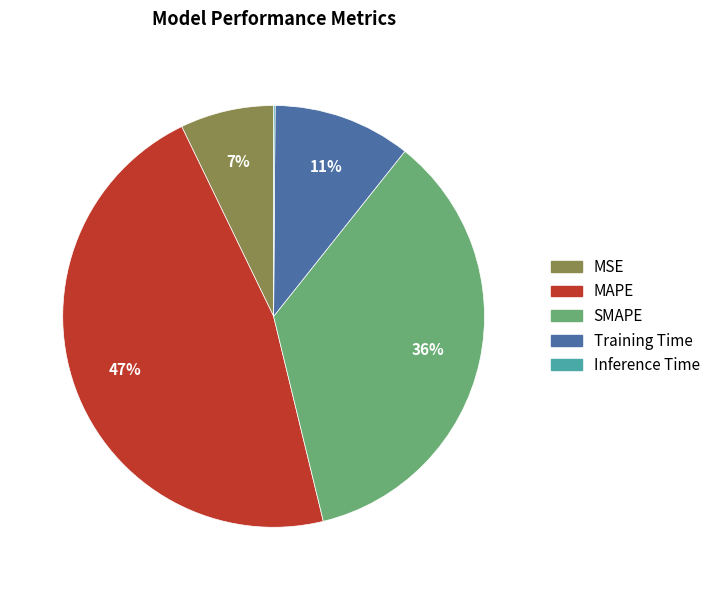

True or false: Training Time accounts for 5% of the total.

False